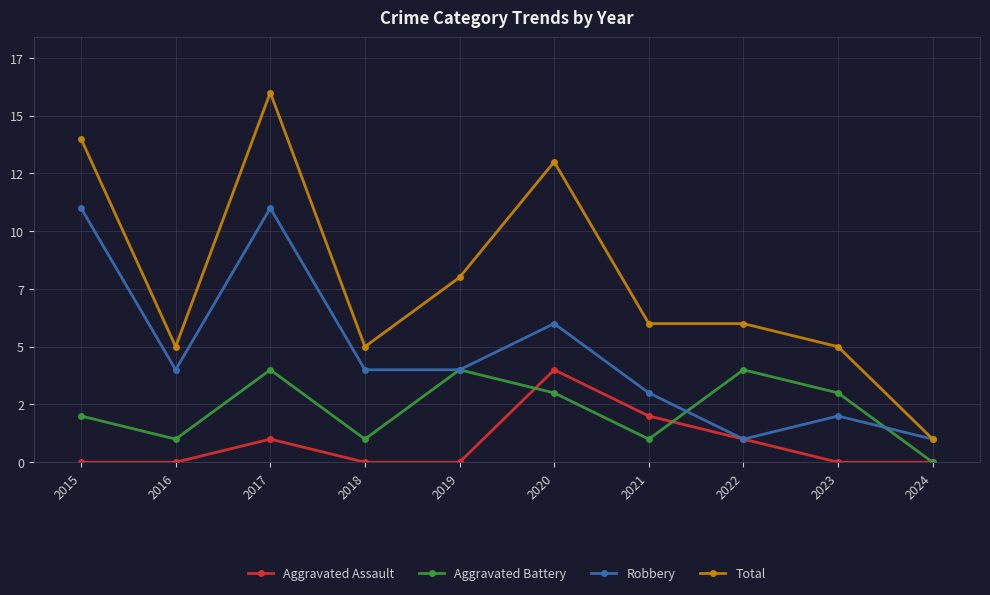

Does the chart have visible grid lines?

Yes